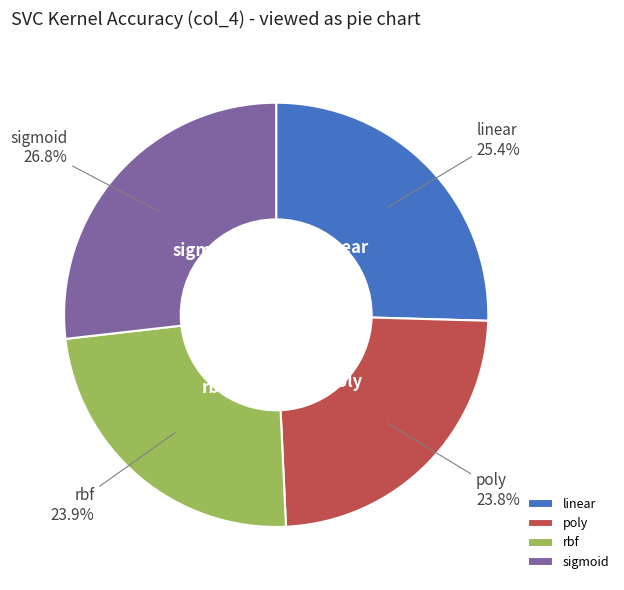

To the nearest percent, what portion does poly represent?

24%